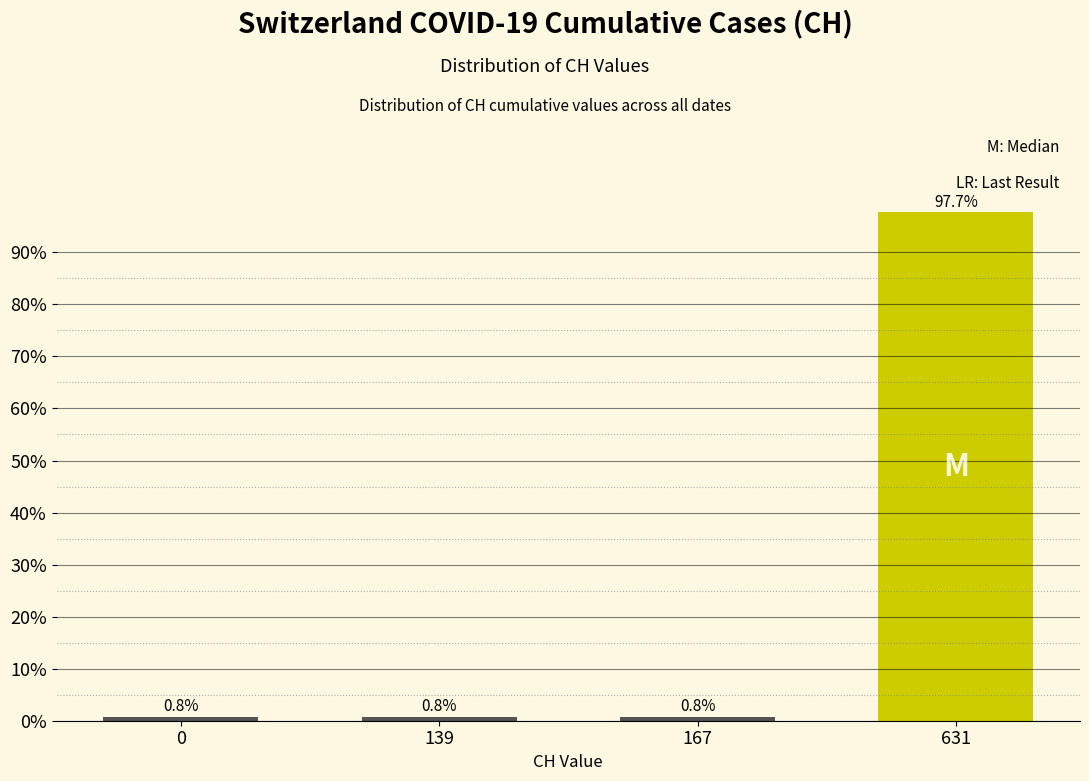

Reading right to left, extract all data points from this chart.

97.7	0.8	0.8	0.8